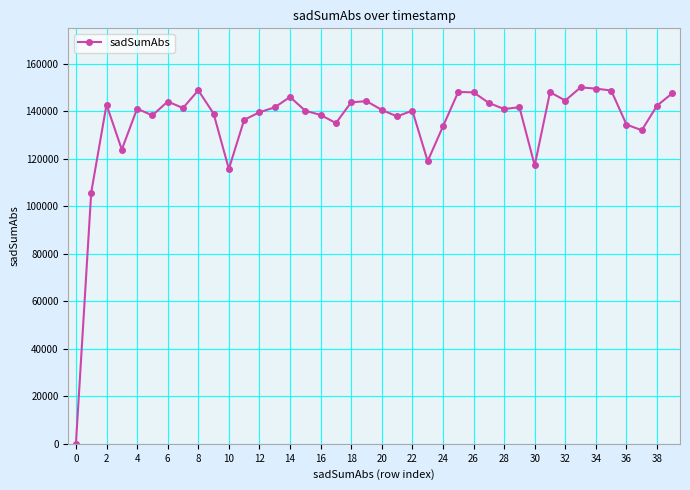

What is the greatest value displayed?

150133